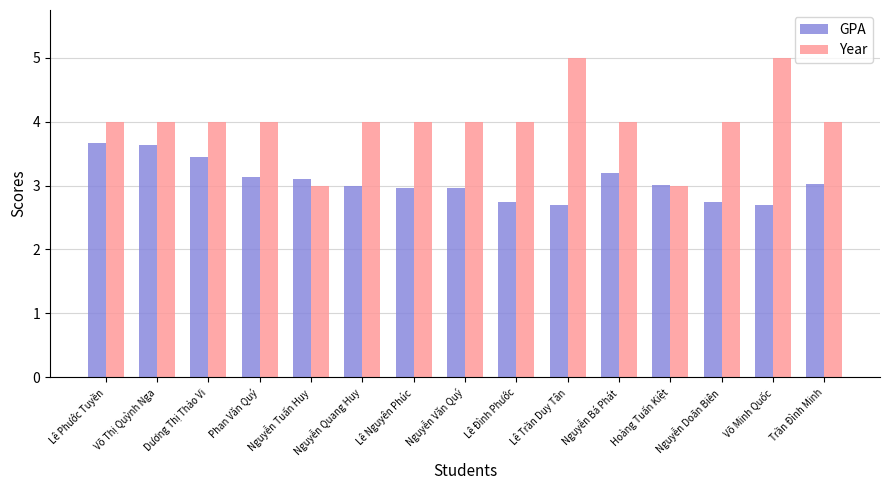

Rank the series by their average value, from lowest to highest.

GPA, Year